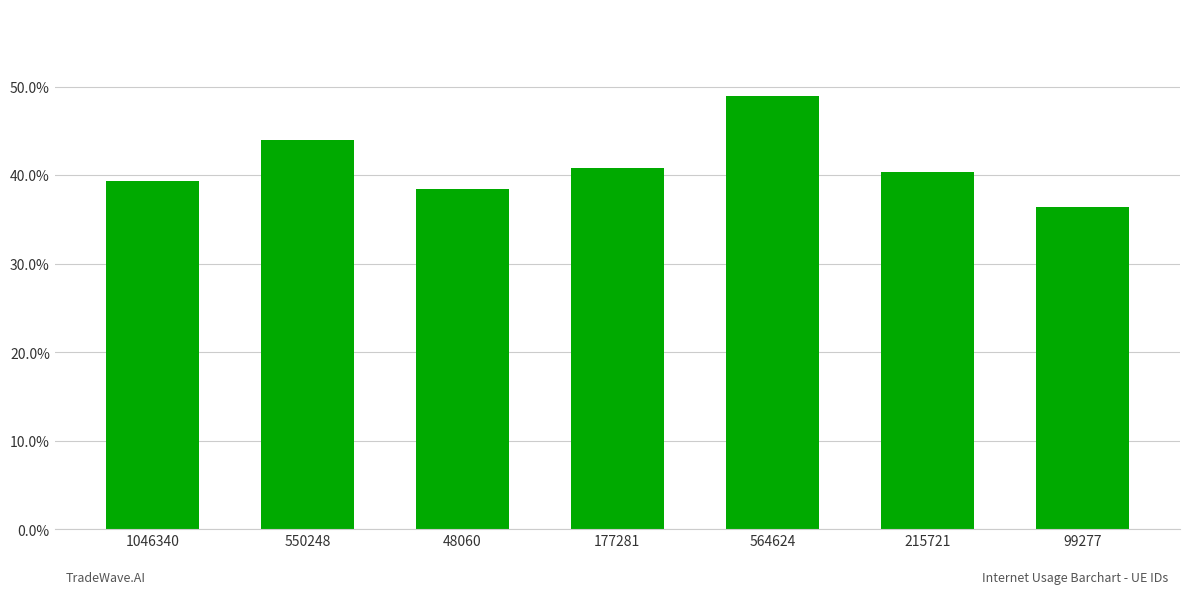

Rank the categories by value from lowest to highest.

99277, 48060, 1046340, 215721, 177281, 550248, 564624